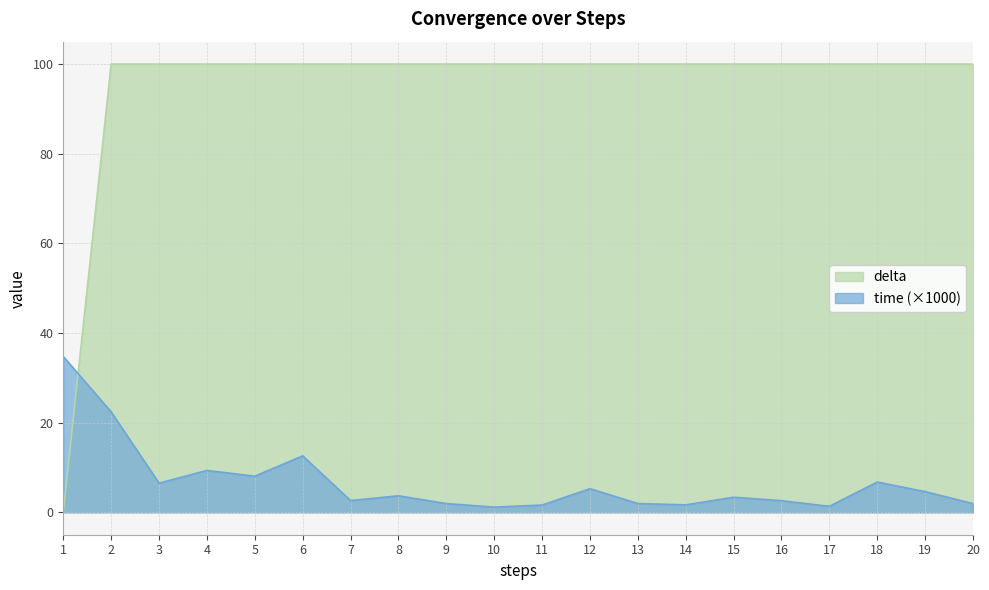

What are all the series names shown in the legend?

delta, time (×1000)